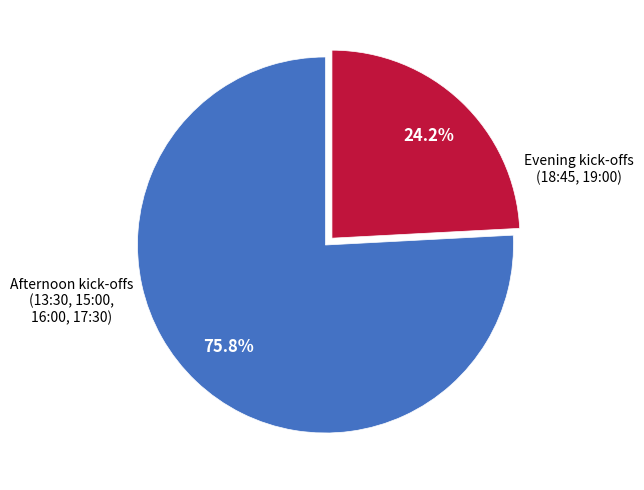

How many segments does this pie chart have?

2